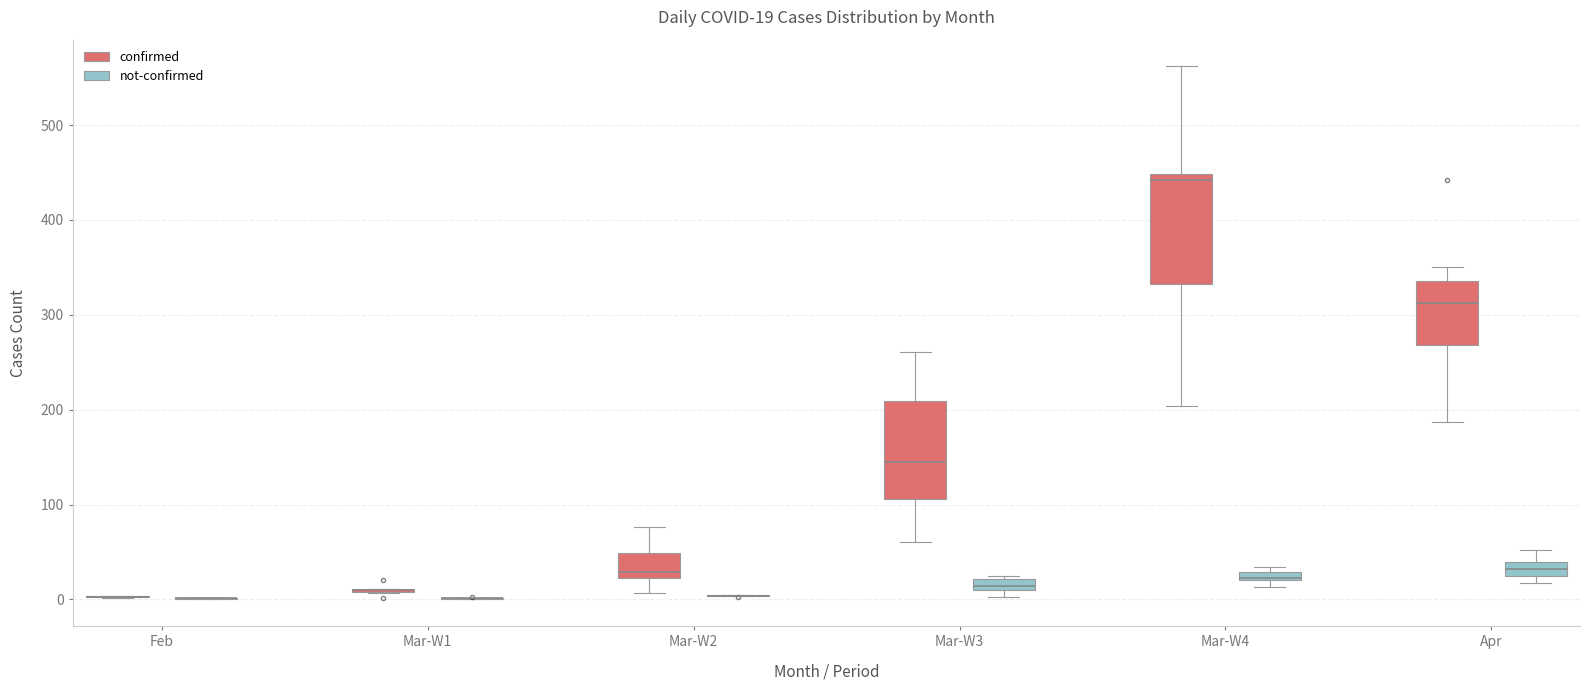

Comparing the boxes themselves (not the whiskers), which one is the tallest?

Mar-W4 (confirmed)